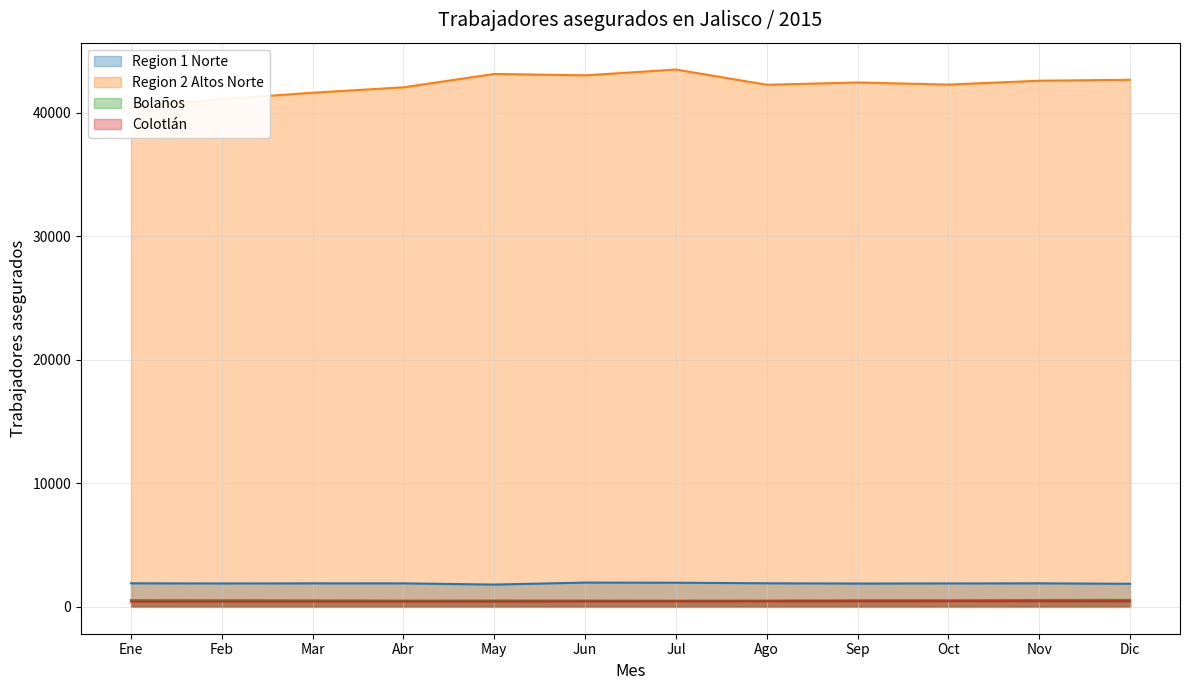

Between Jul and Nov, which series saw the biggest shift?

Region 2 Altos Norte